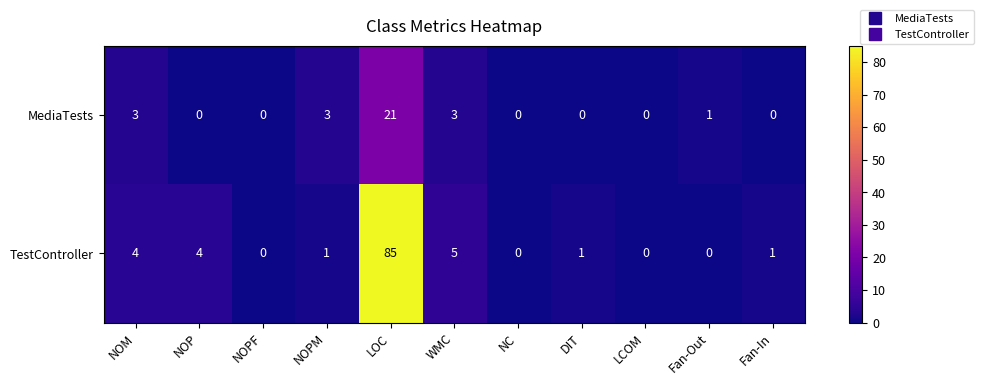

How many data points does each series have?

11